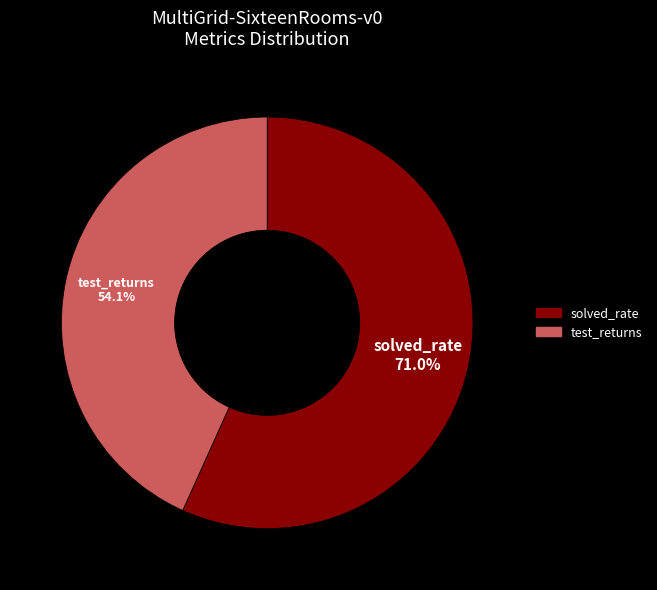

Which category has the smallest portion of the pie?

test_returns:MultiGrid-SixteenRooms-v0